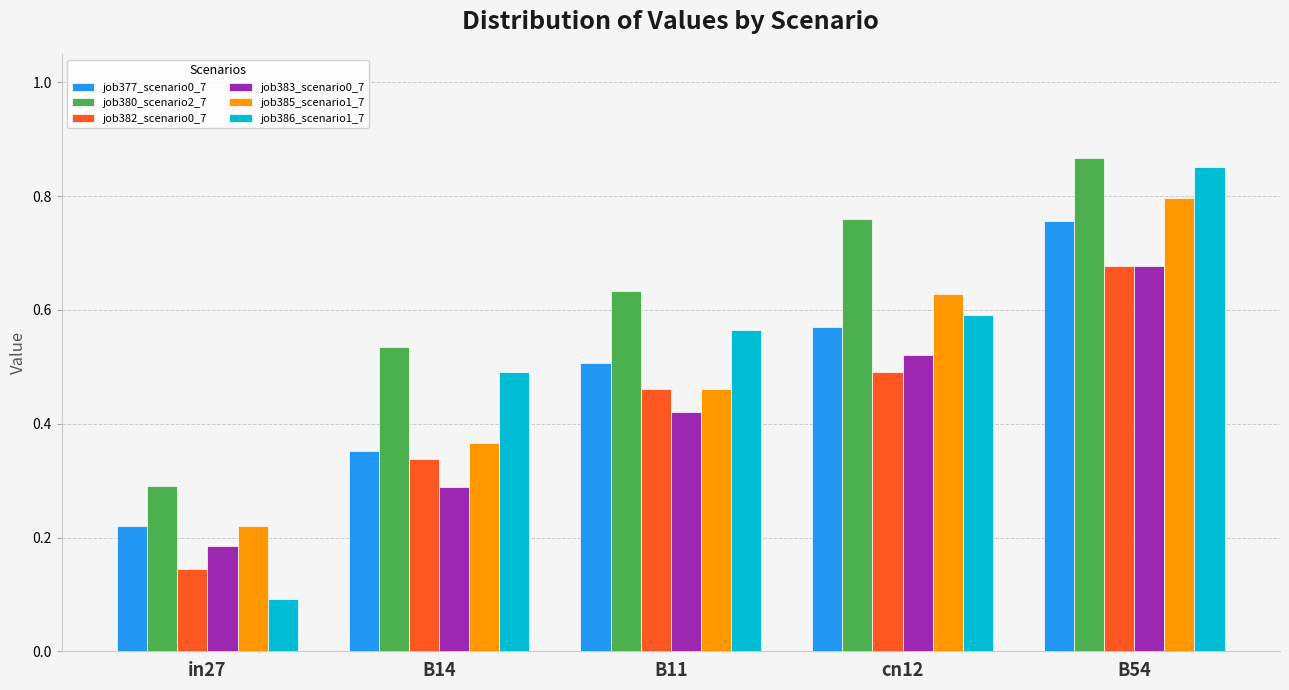

Which series has the widest spread of values?

job386_scenario1_7